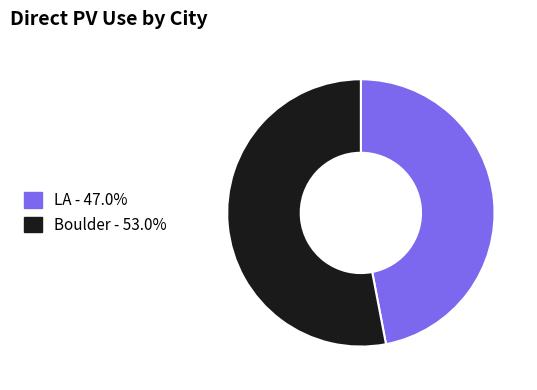

True or false: Boulder accounts for 53% of the total.

True